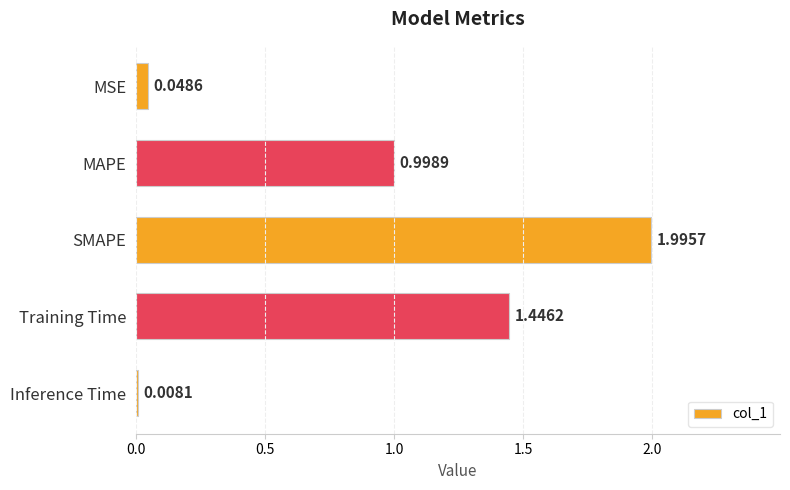

List the labels in order of value, smallest first.

Inference Time, MSE, MAPE, Training Time, SMAPE